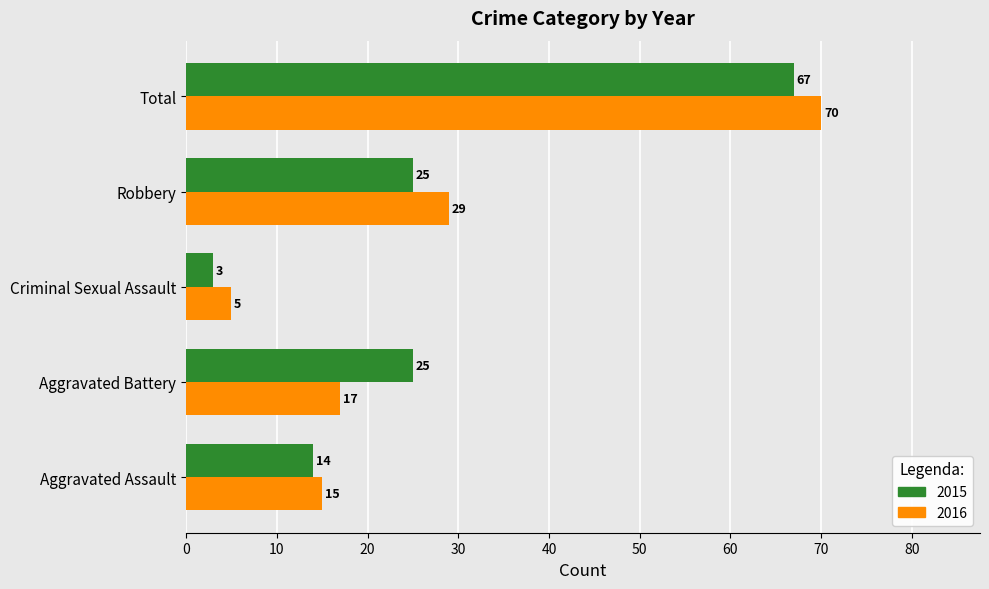

What value does the 2016 series have at Aggravated Battery?

17